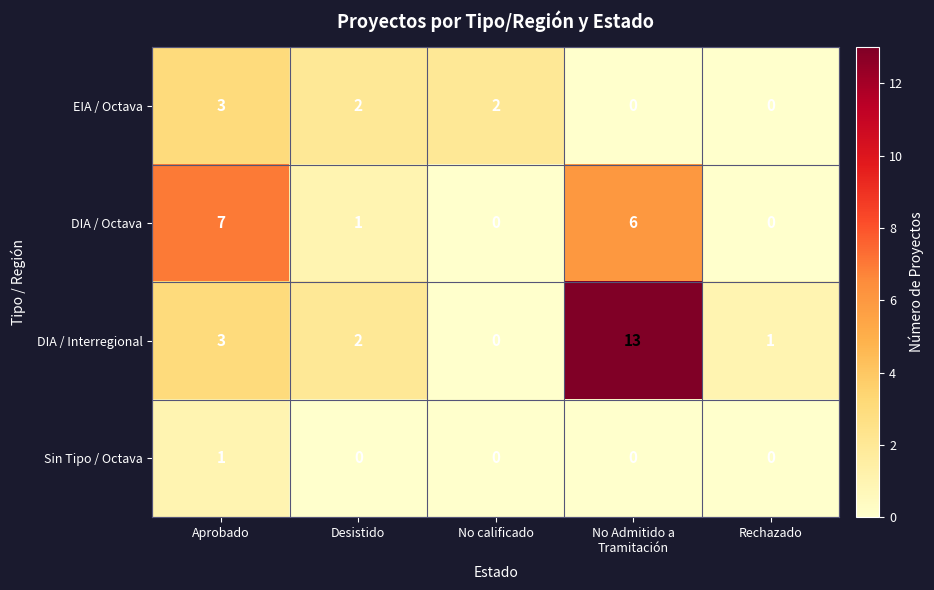

Where does the DIA / Octava series first go above 1?

Aprobado